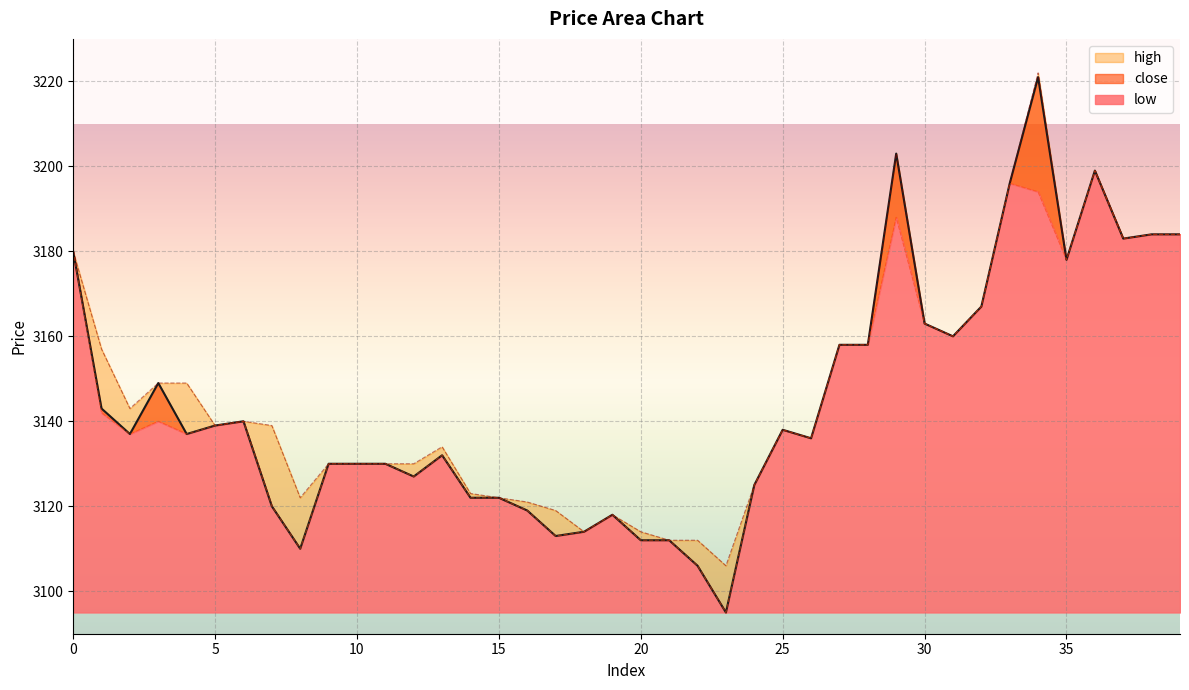

True or false: close and high intersect in this chart.

False